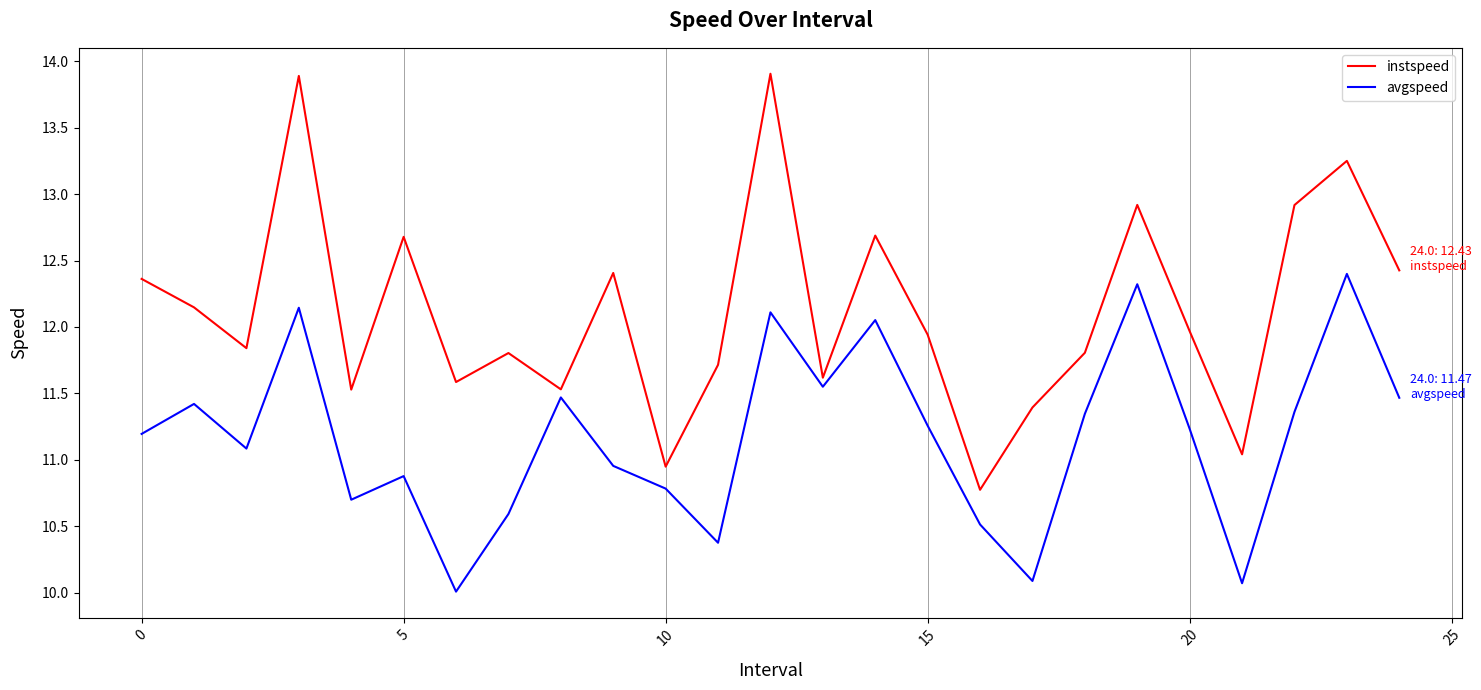

Which series has the largest total across all categories?

instspeed